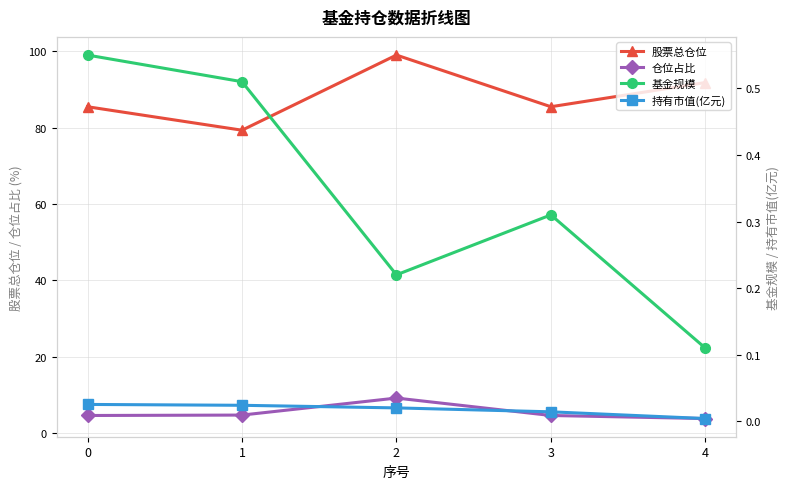

How many lines are shown in the chart?

4